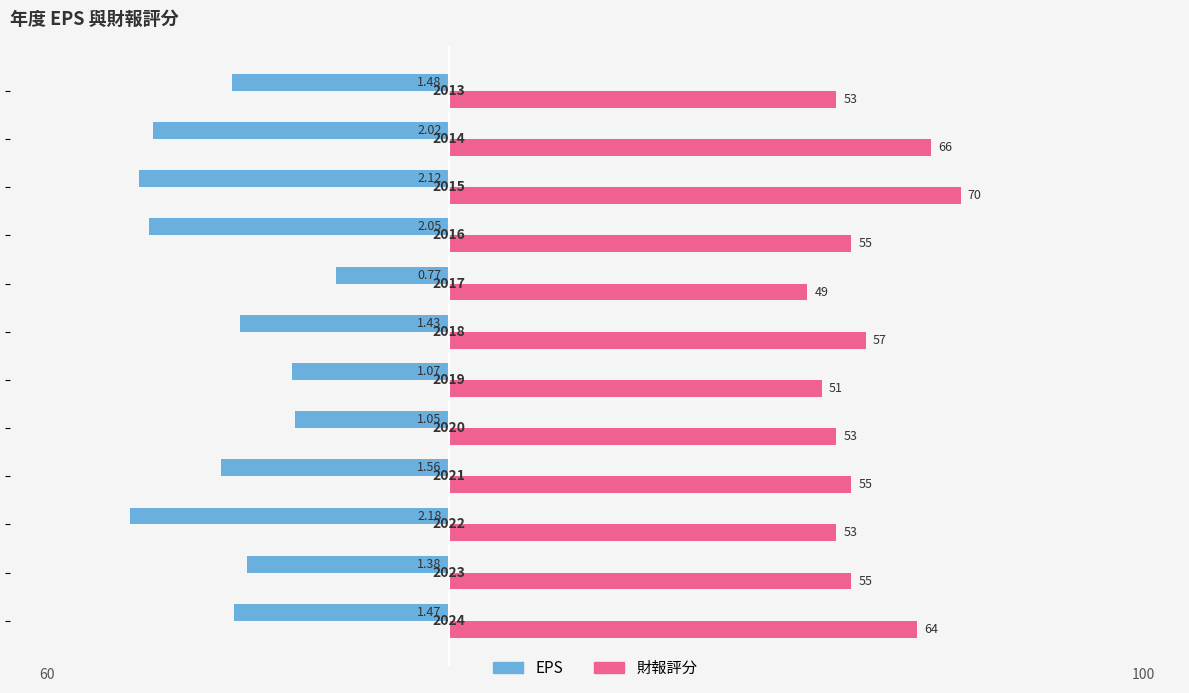

What are all the series names shown in the legend?

EPS, 財報評分